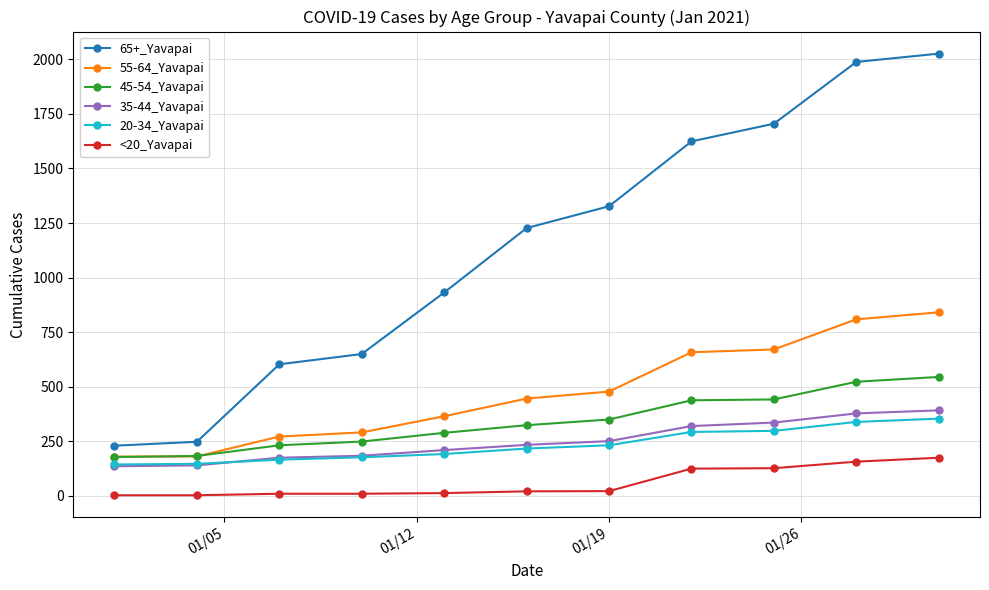

What is the highest value of the 45-54_Yavapai series?

545